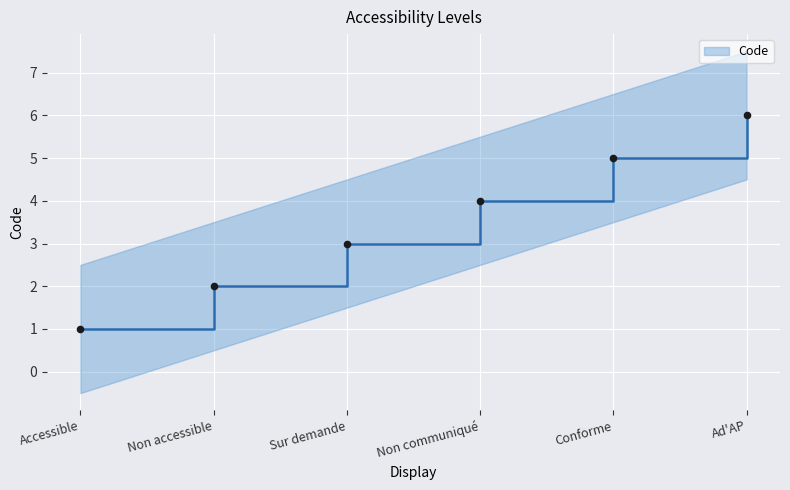

What is the change in value from Conforme to Ad'AP?

+1